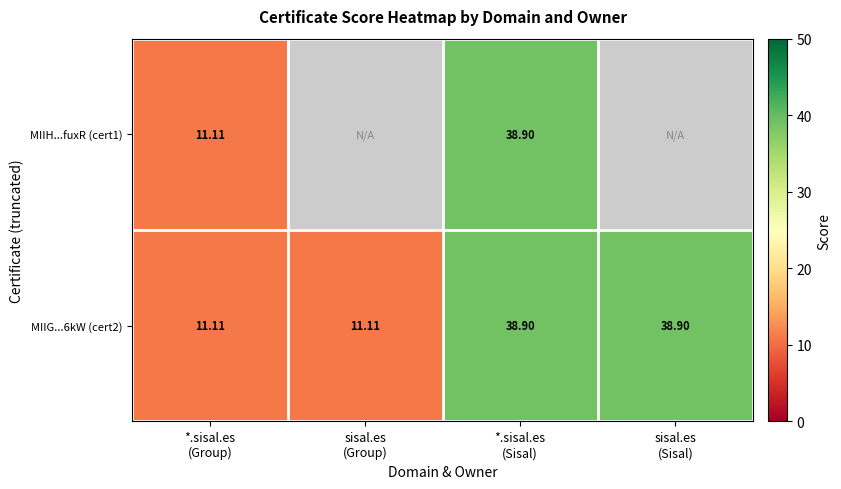

Is it true that MIIG...6kW (cert2) equals 38.9 at sisal.es (Sisal)?

True